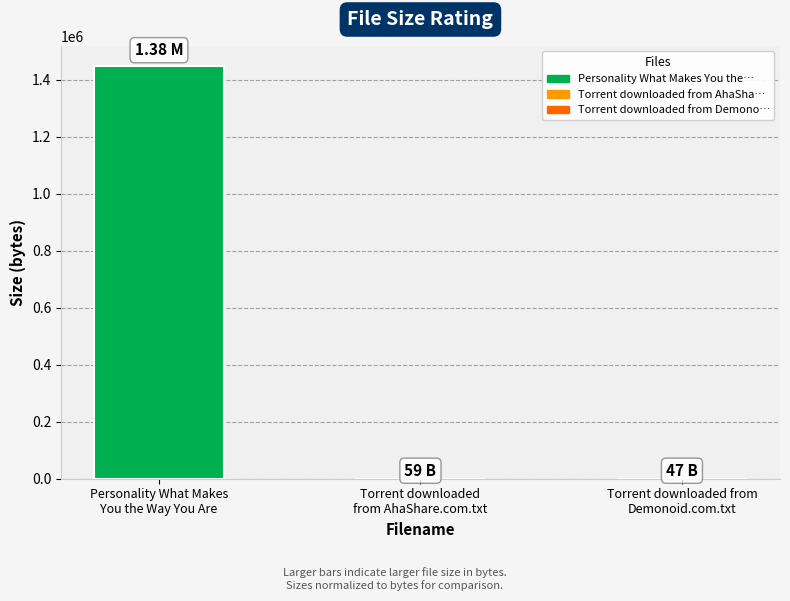

What is the greatest value displayed?

1447034.9